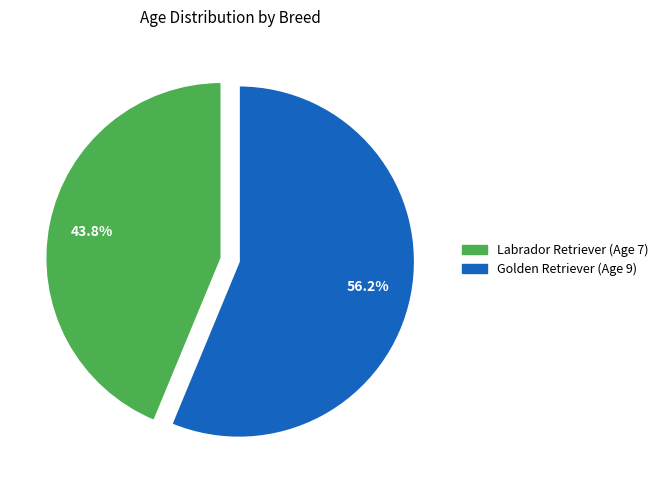

Combined, what portion of the pie is Golden Retriever (Age 9) and Labrador Retriever (Age 7)?

100.0%